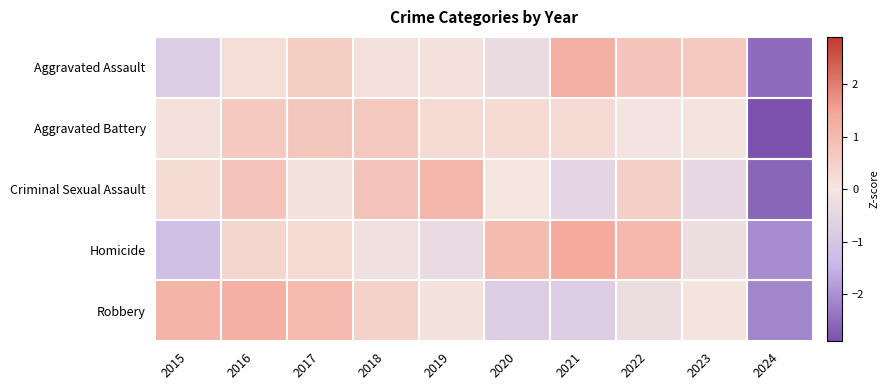

Count the number of data series in this chart.

5